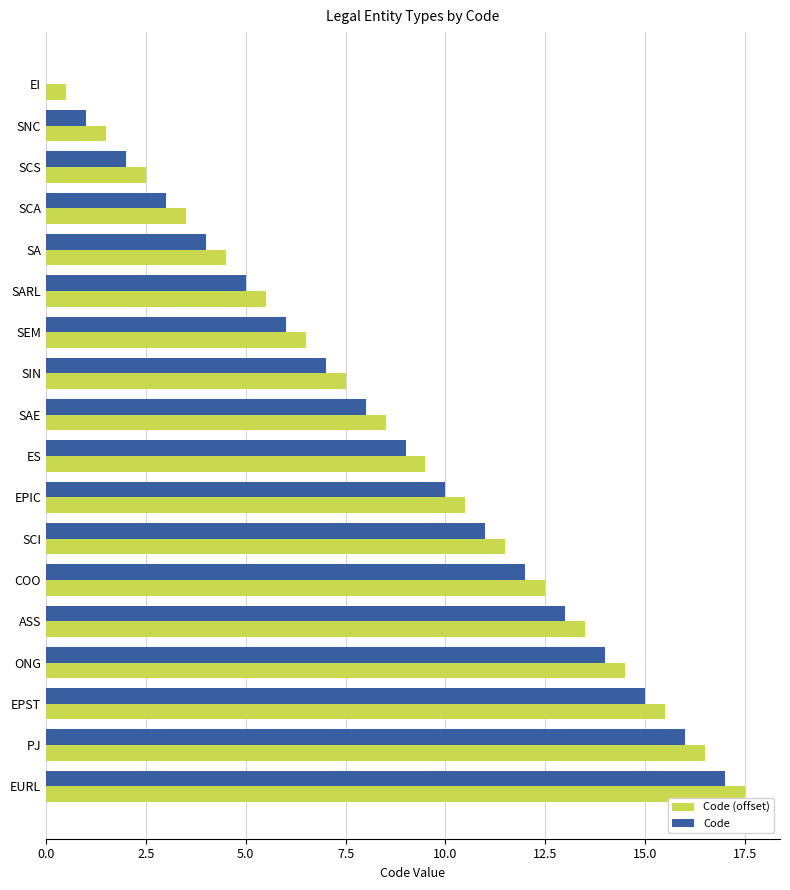

The value of Code at ASS is 20.7. True or false?

False